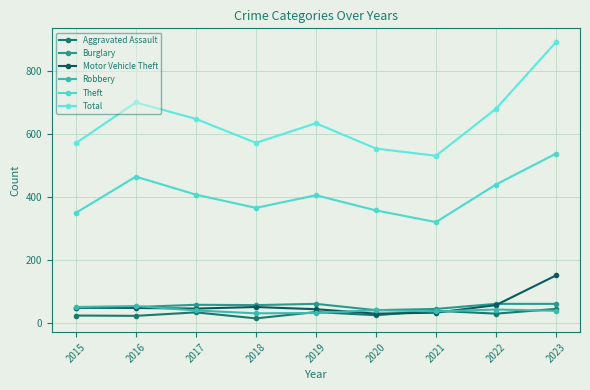

True or false: Aggravated Assault and Theft cross at least once.

False